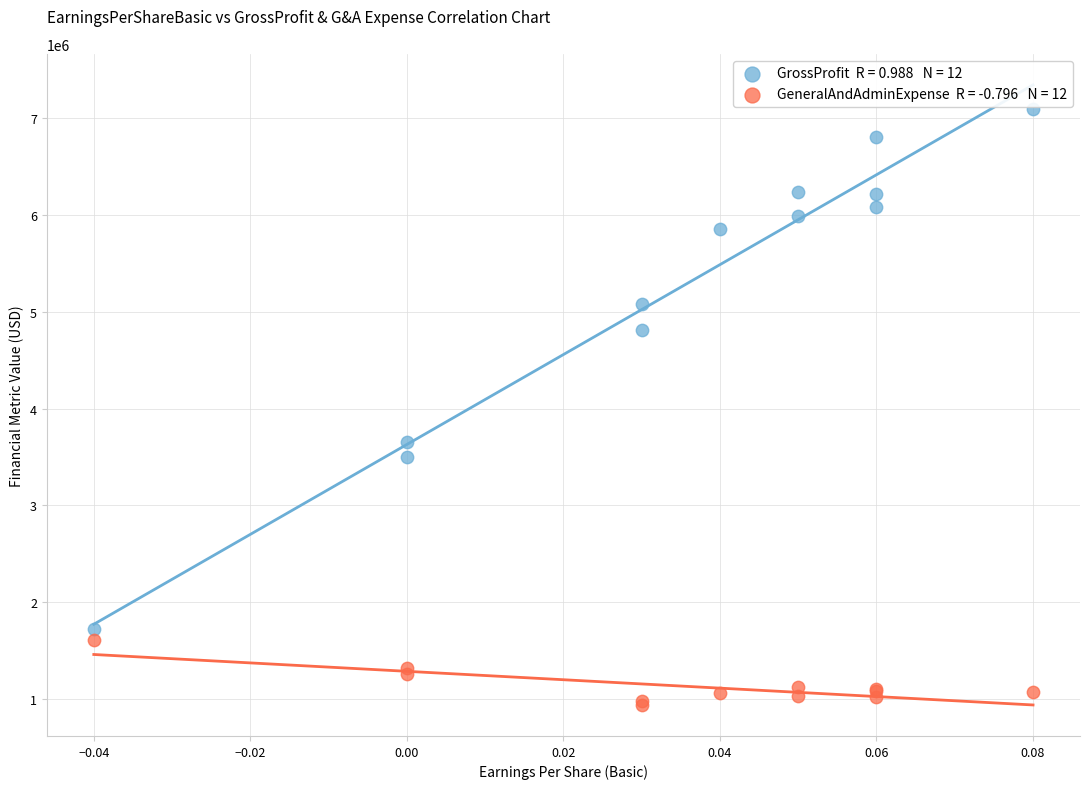

Across all series, what Y value is closest to 4018222?

3650257